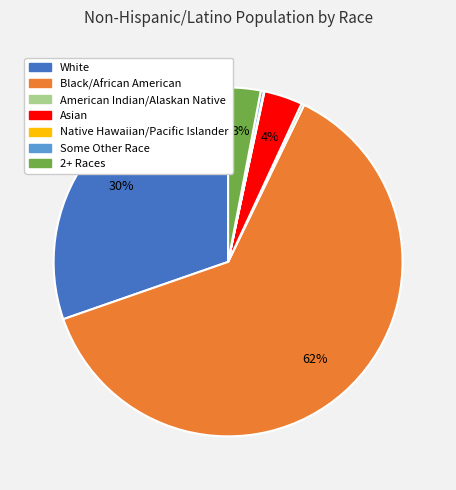

Is the sum of Some Other Race and White greater than half?

No